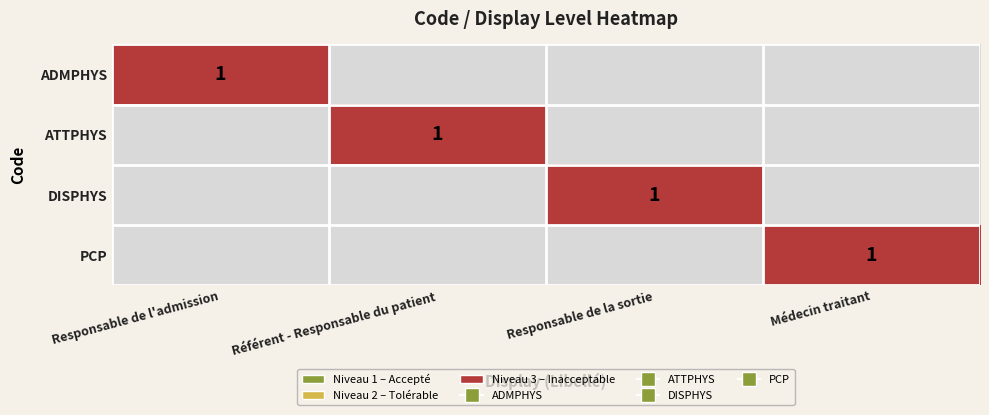

Count the number of categories in the chart.

4